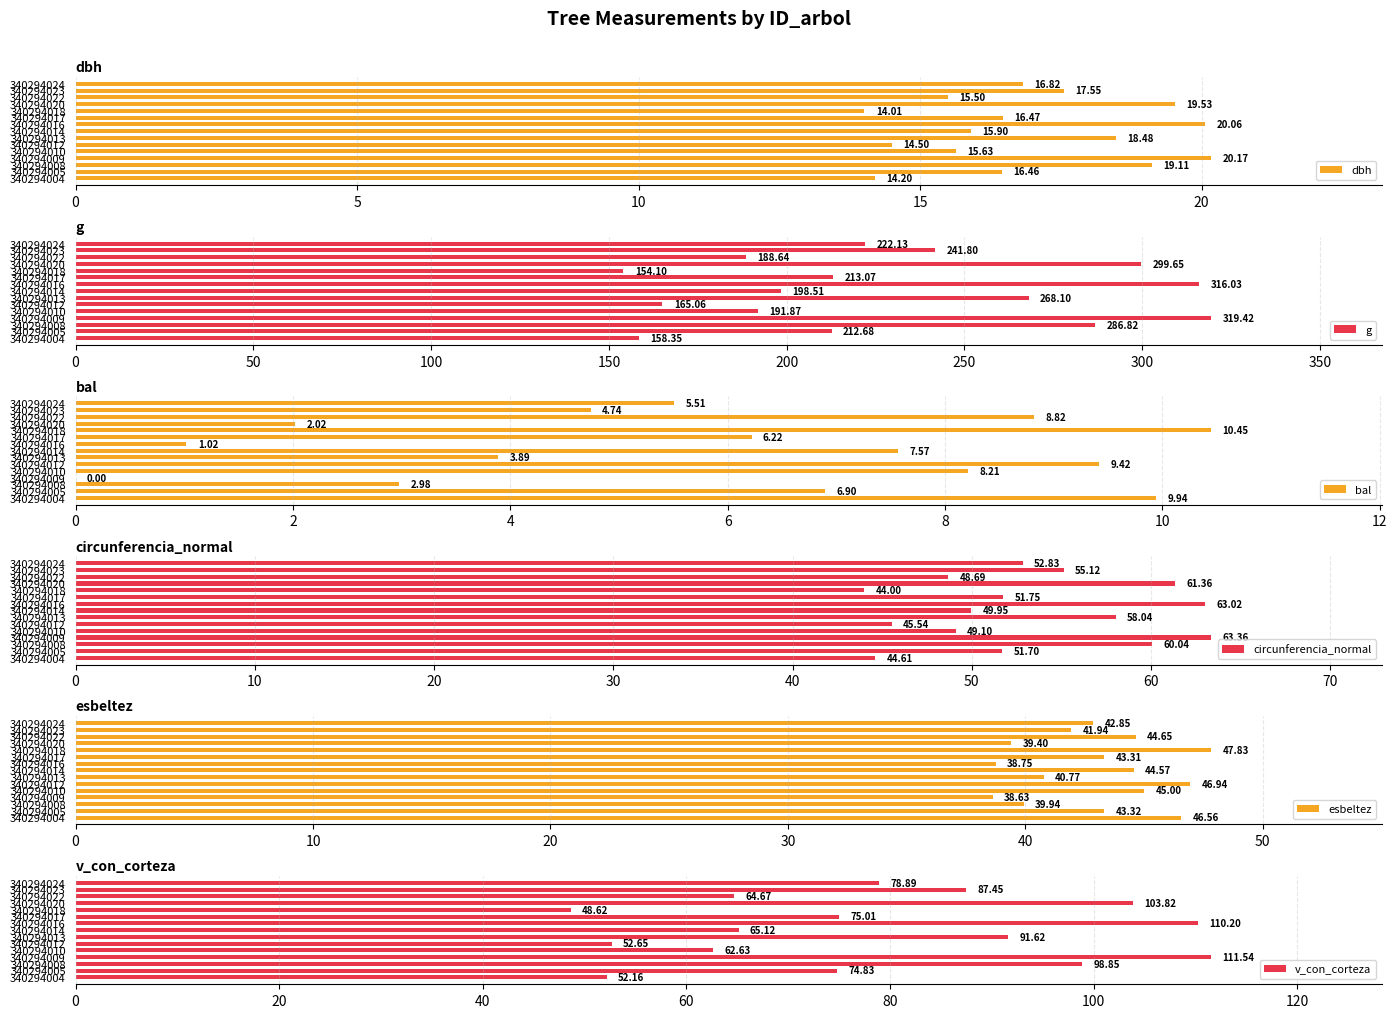

Is it true that bal equals 0.0 at 340294009?

True